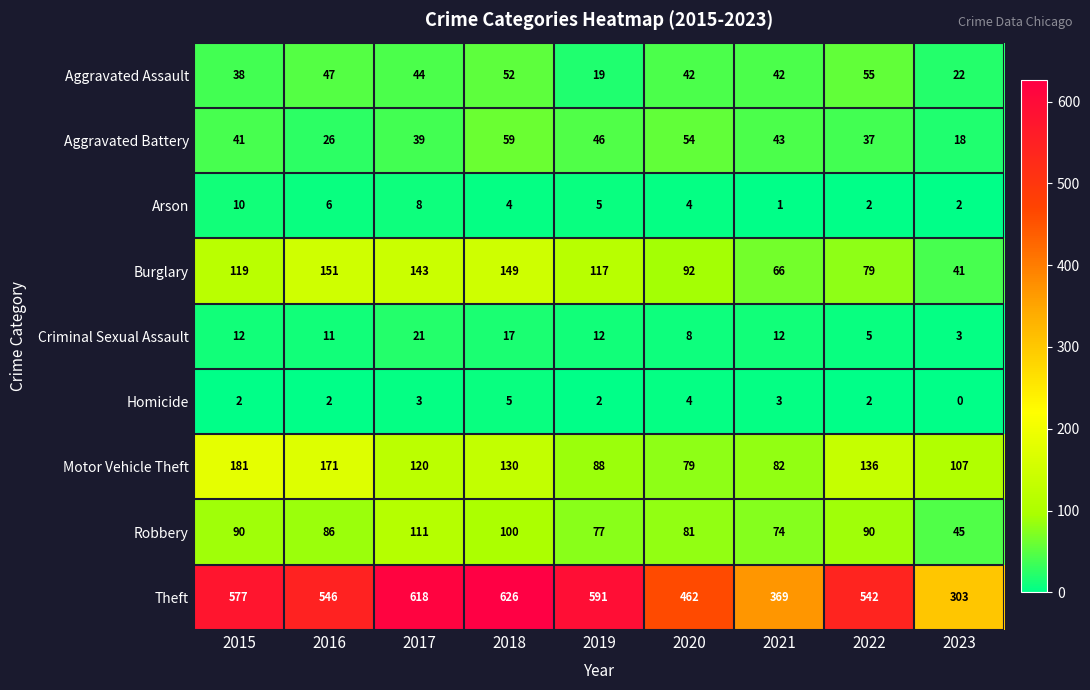

Which series changed the most between 2016 and 2020?

Motor Vehicle Theft